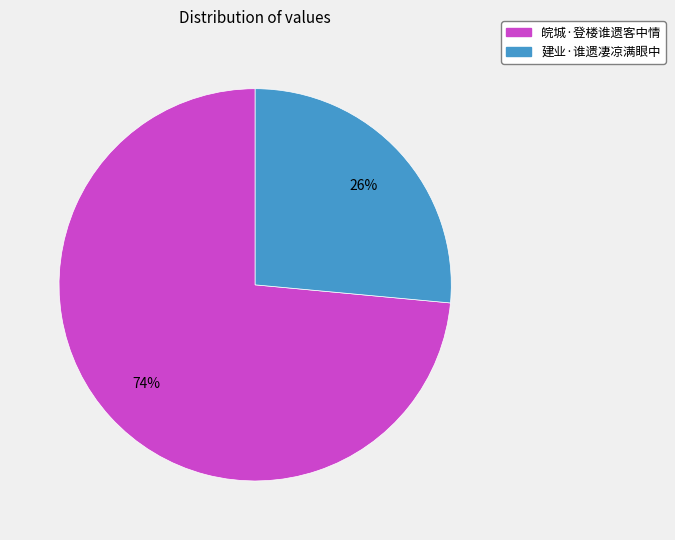

To the nearest percent, what is the combined percentage of 皖城·登楼谁遗客中情 and 建业·谁遗凄凉满眼中?

100%